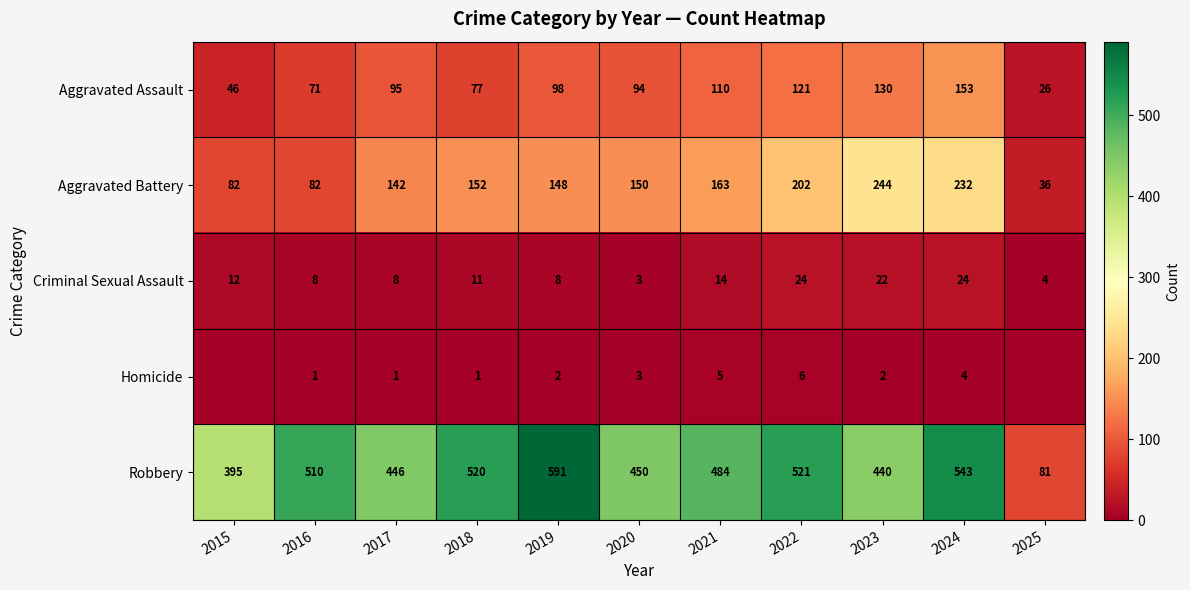

What is the average value of the Robbery series?

453